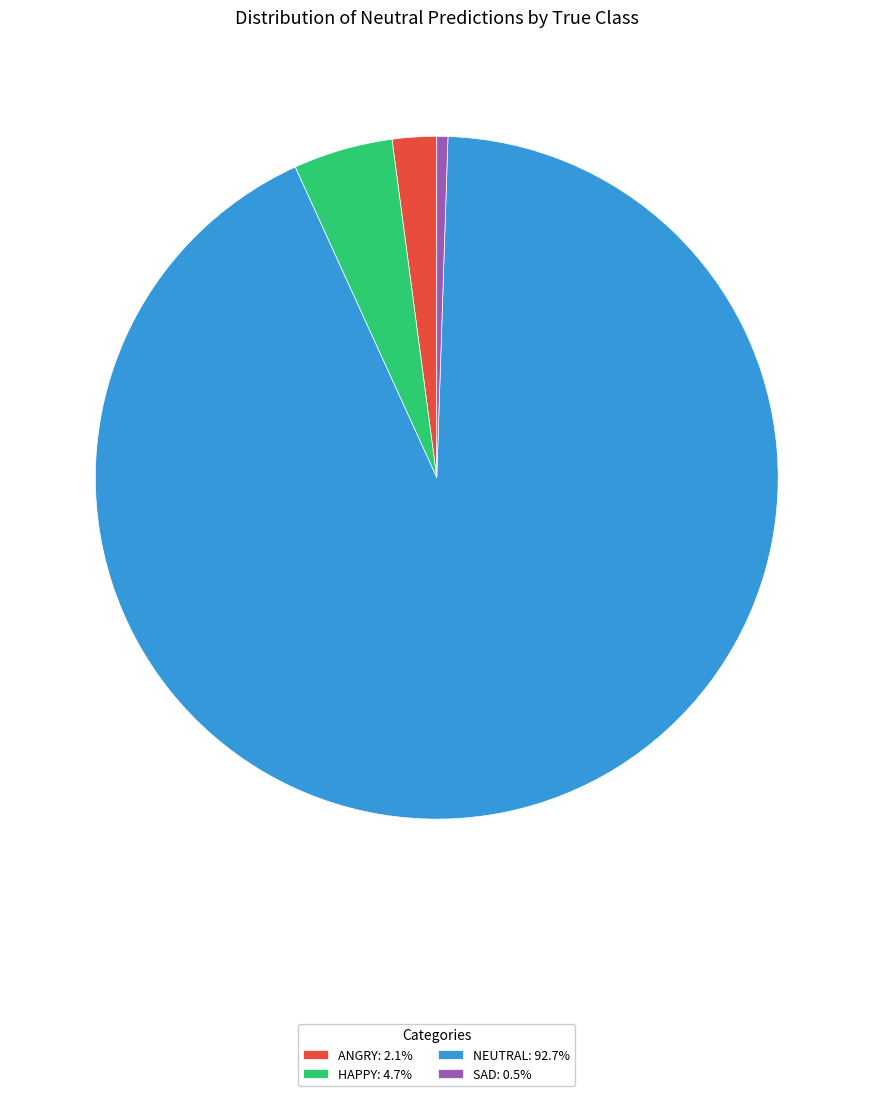

Approximately how many times larger is the value at NEUTRAL: 92.7% compared to ANGRY: 2.1%?

44.2